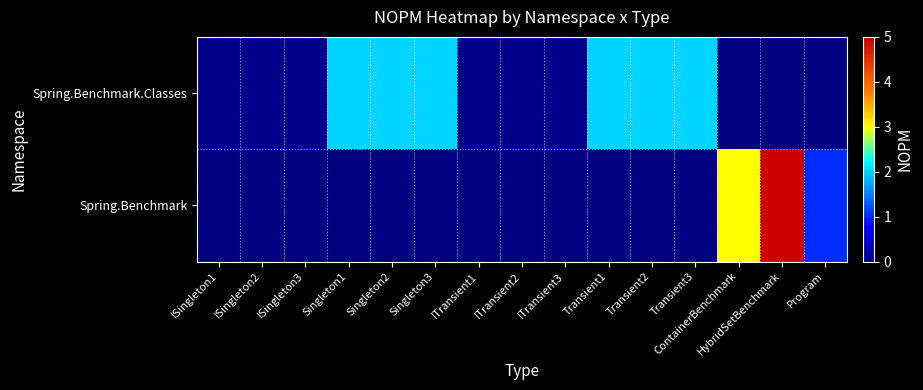

What is the sum of the Spring.Benchmark.Classes values at Transient3 and ISingleton3?

2.0